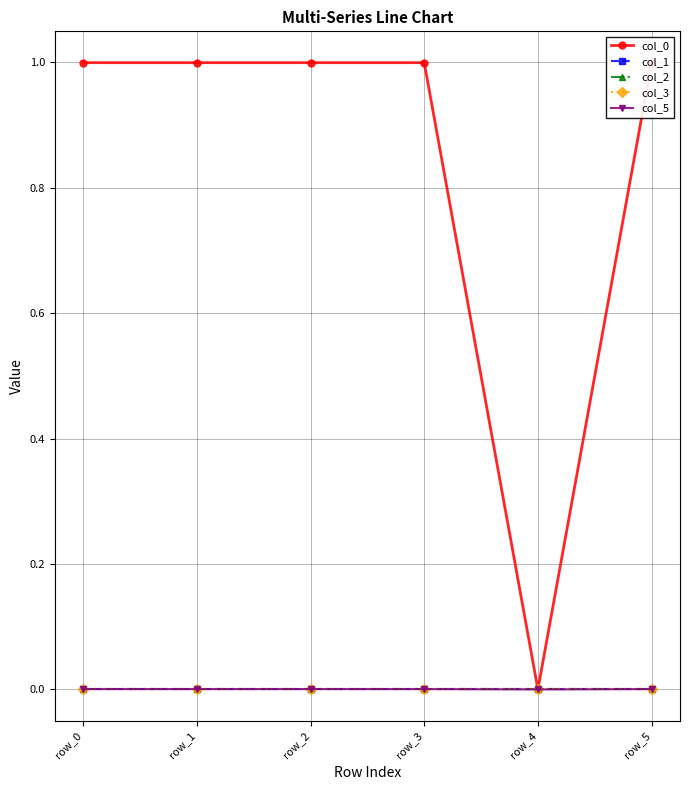

Between row_3 and row_5, which is larger?

row_3